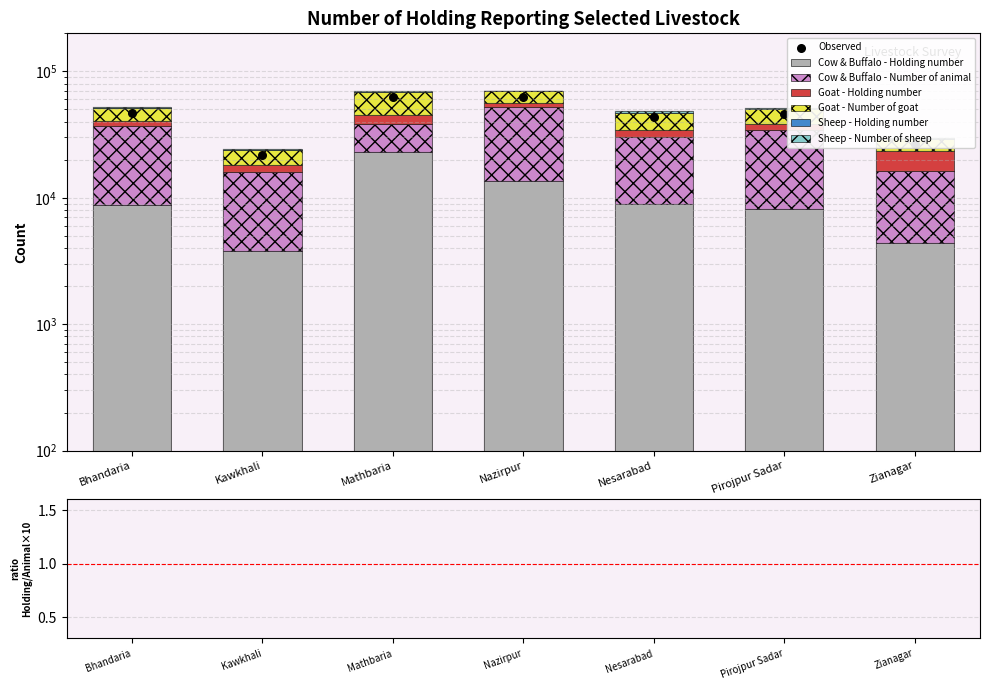

Which series has the largest total across all categories?

Cow & Buffalo - Number of animal